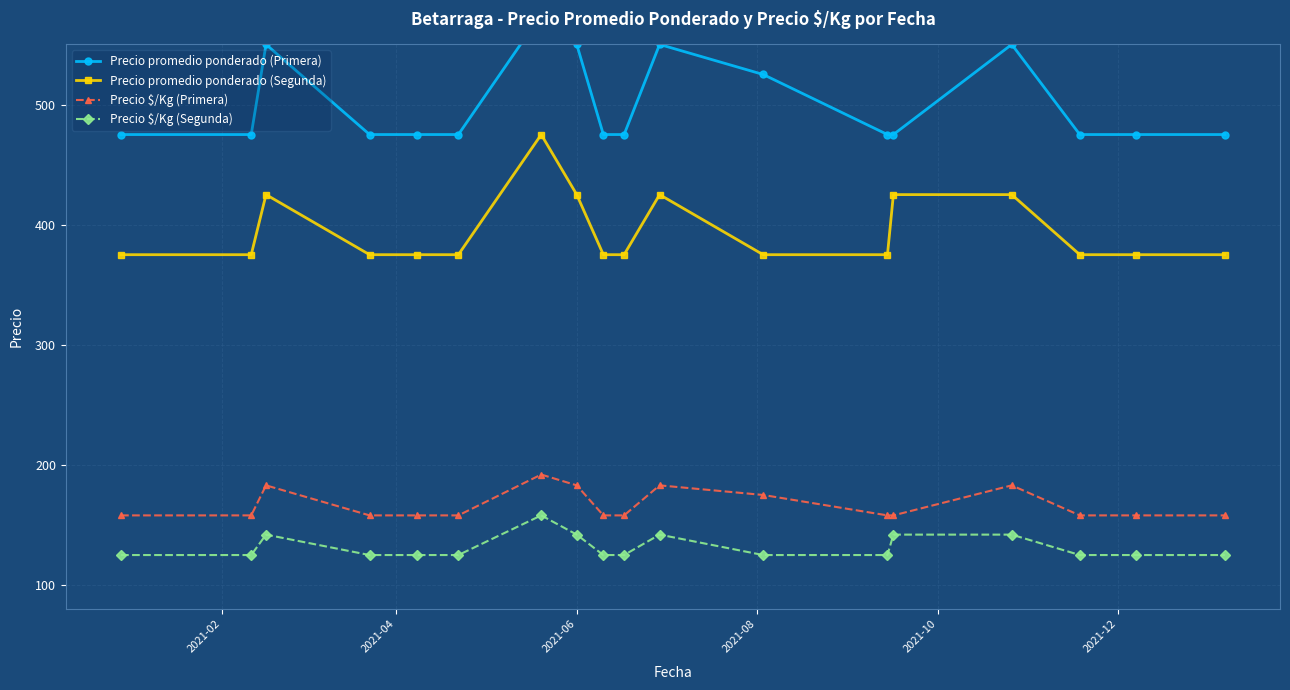

True or false: Precio $/Kg (Segunda) has more than 1 points higher than both neighbors.

True